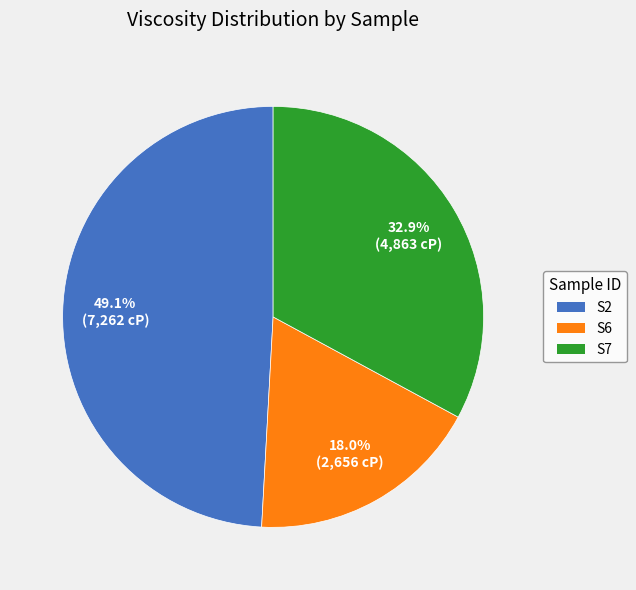

What is the ratio of the value at S7 to the value at S2?

0.7